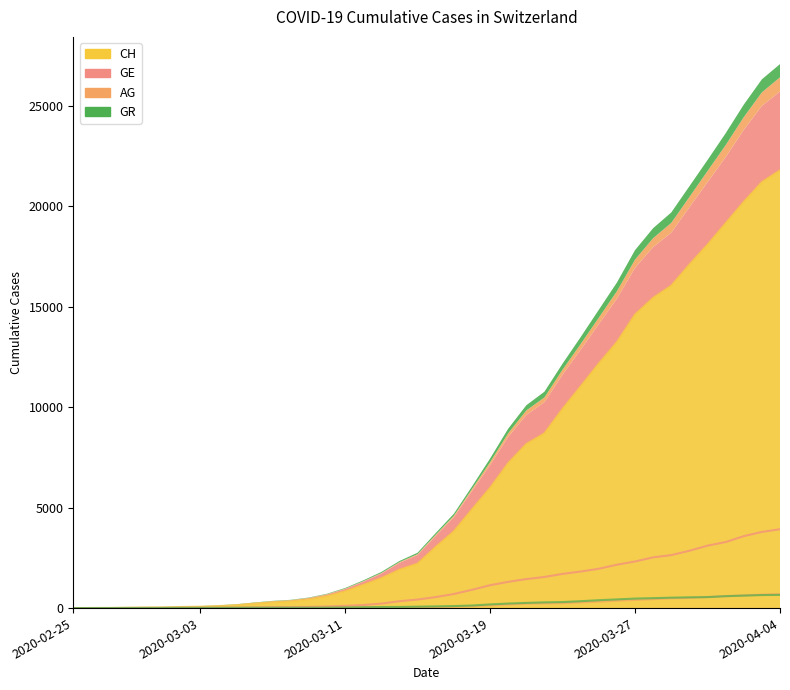

Is it true that GR equals 2 at 2020-02-29?

False